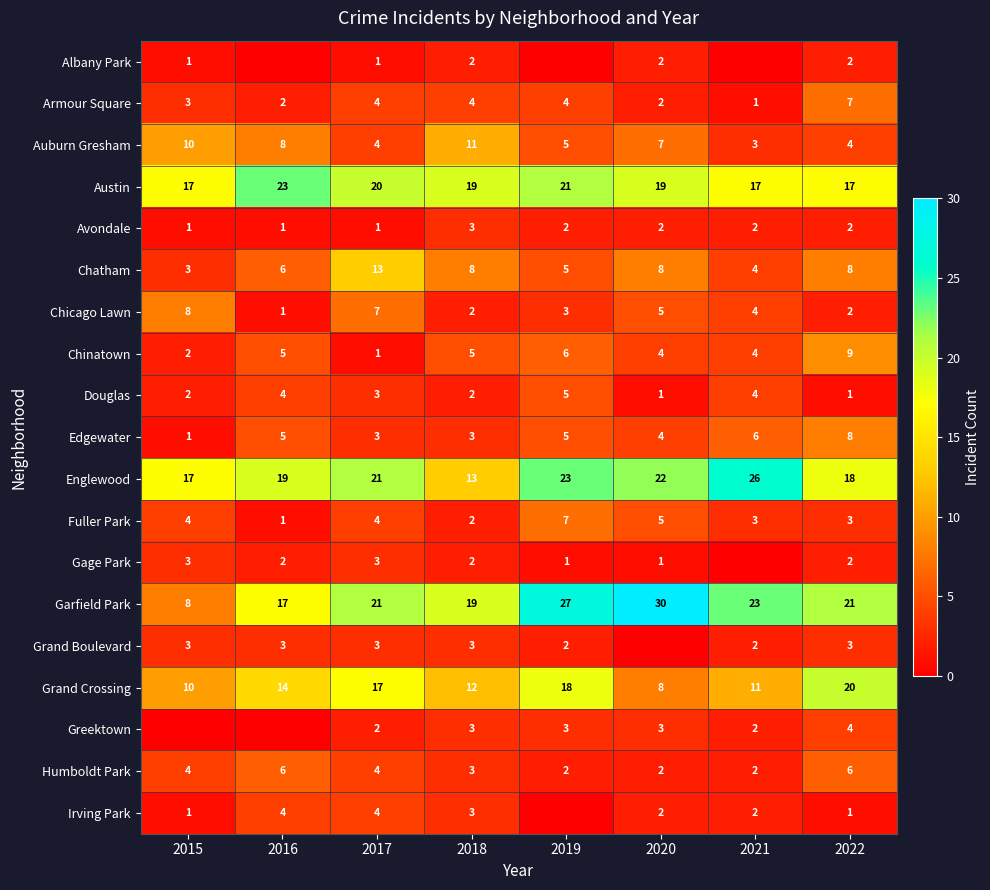

True or false: Garfield Park has a value of 19 at 2018.

True